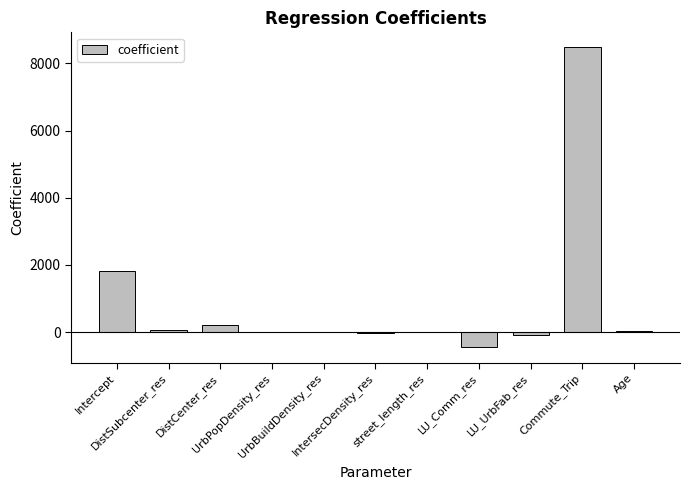

What is the sum of all values?

10043.0